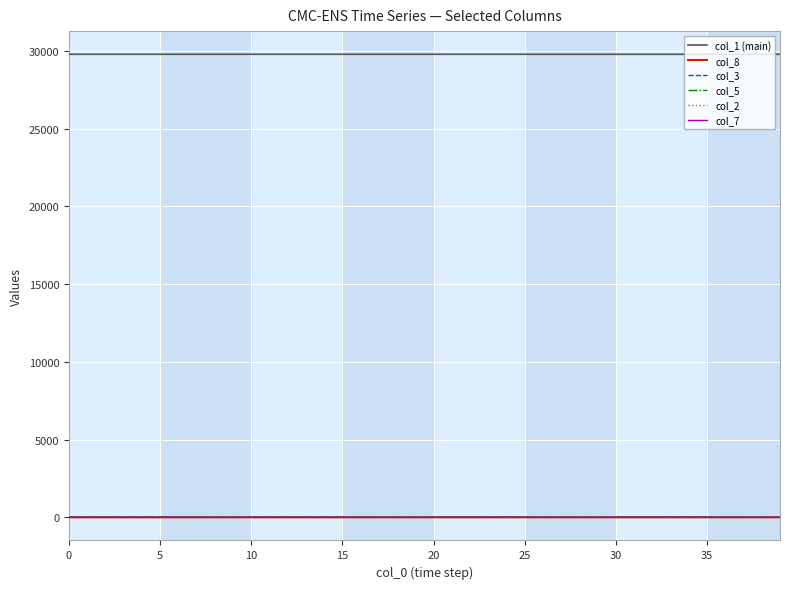

True or false: col_8 and col_1 (main) cross at least once.

False